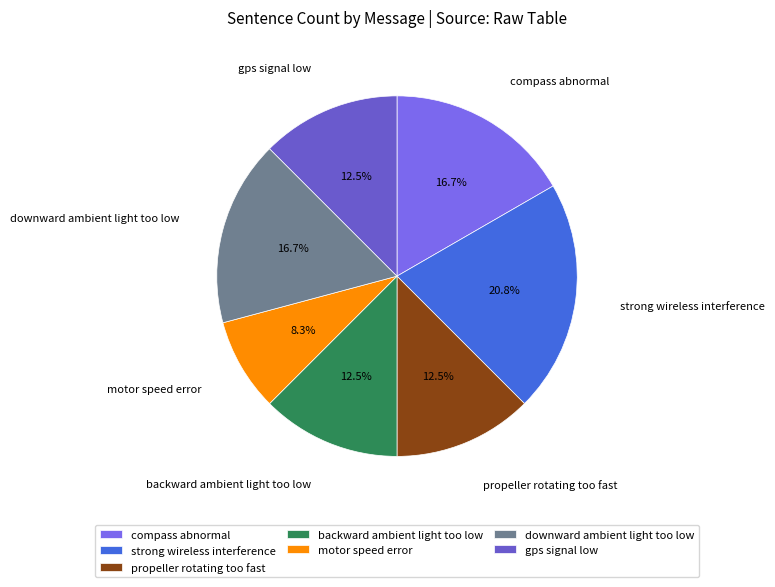

What is the smallest slice in the pie chart?

motor speed error